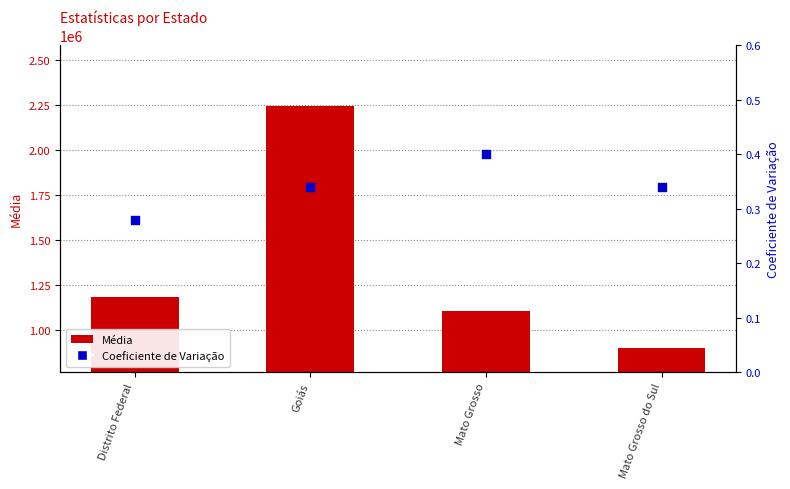

What are all the series names shown in the legend?

Média, Coeficiente de Variação